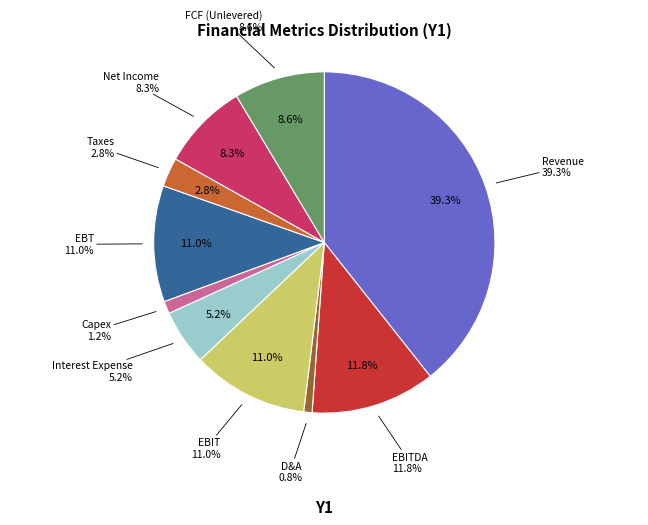

Does any single category account for the majority?

No